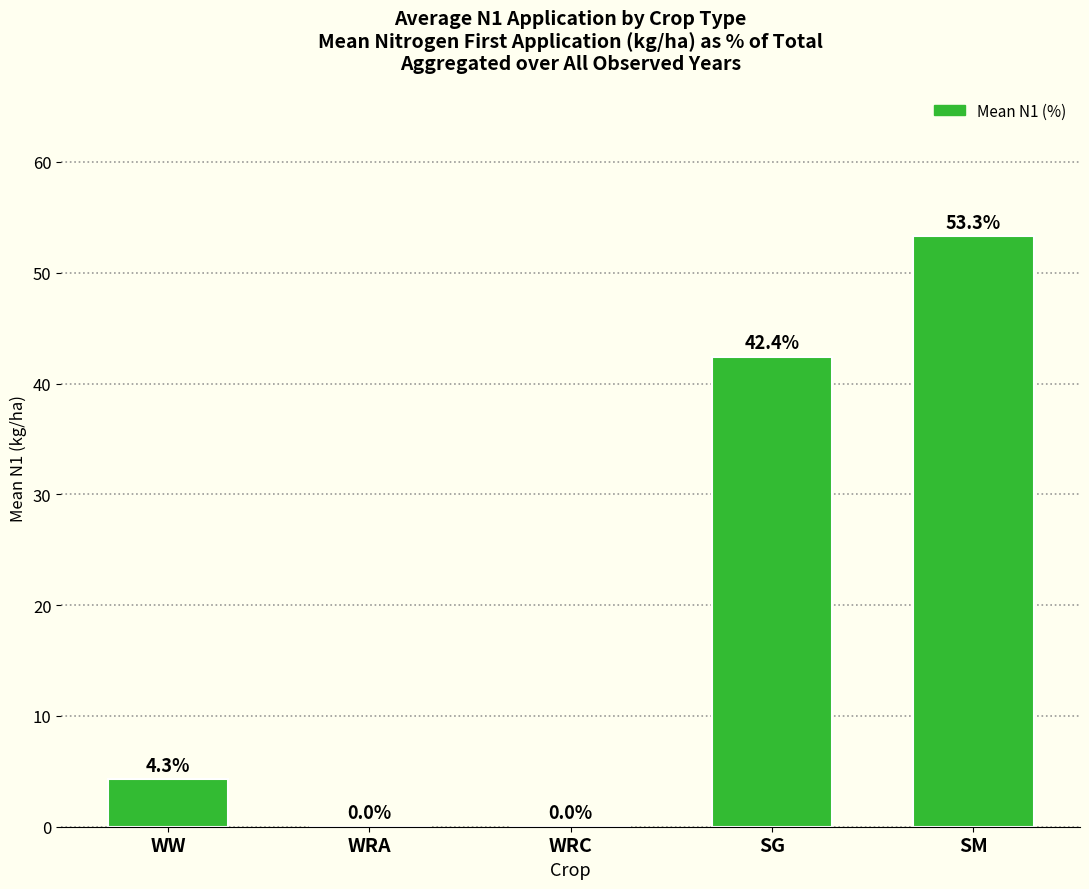

Are the bars grouped side by side (vs. stacked)?

No